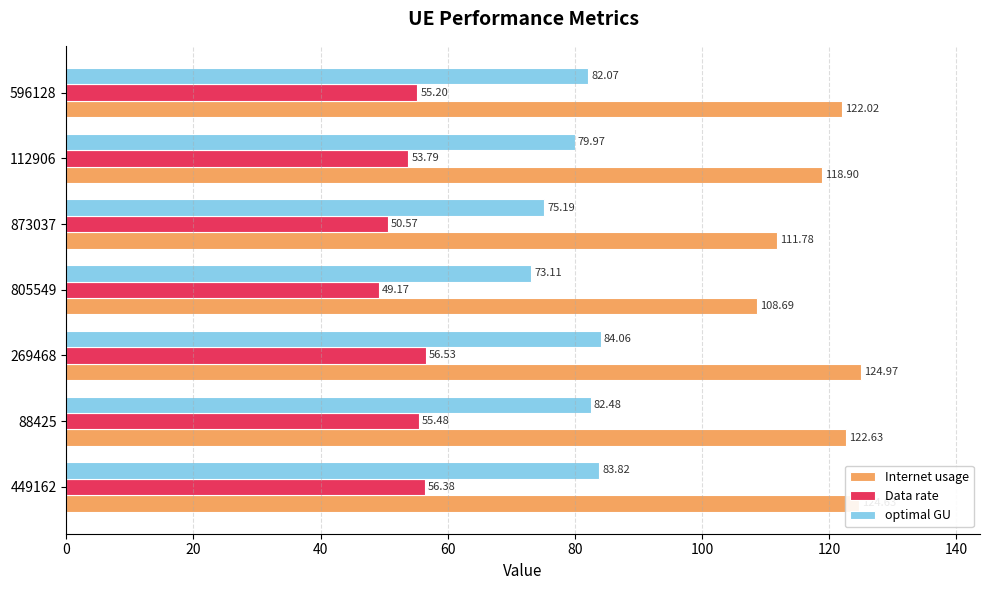

What is the difference between the second highest and minimum values in the optimal GU series?

10.7